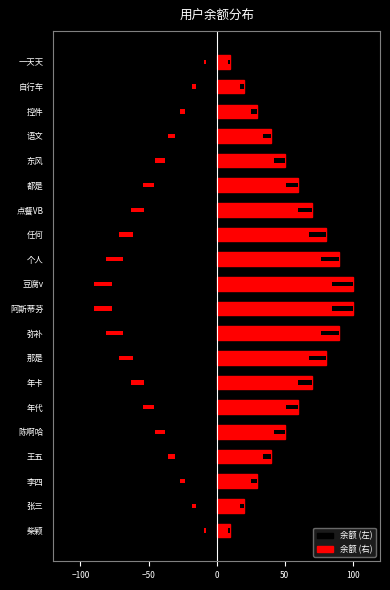

Rank the series by their average value, from highest to lowest.

余额 (右), 余额 (左)